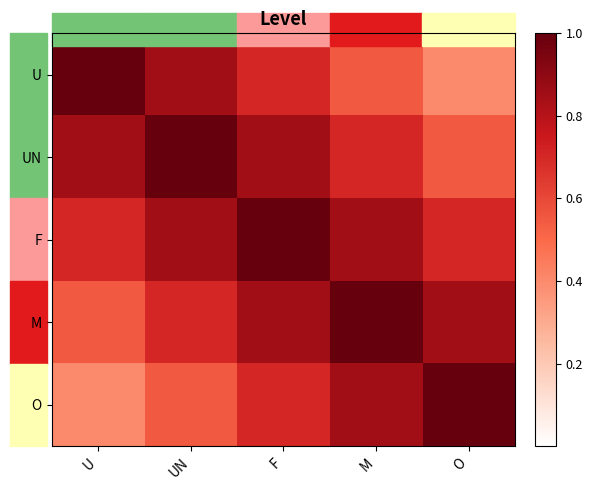

At how many categories does at least one series exceed 0?

5